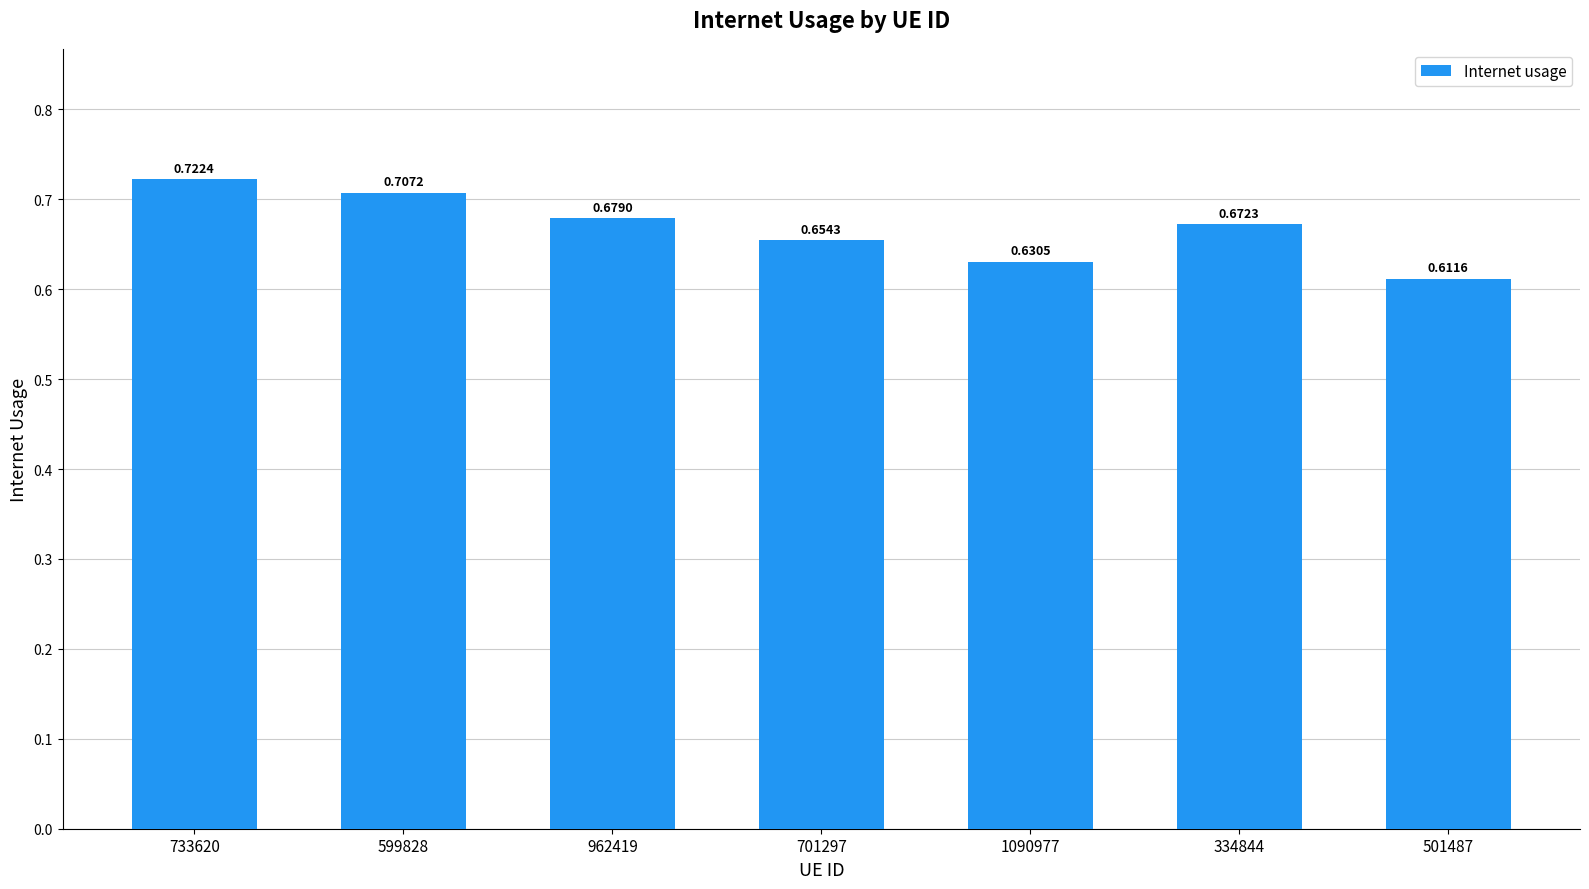

Count the values in the range 0 to 1.

7